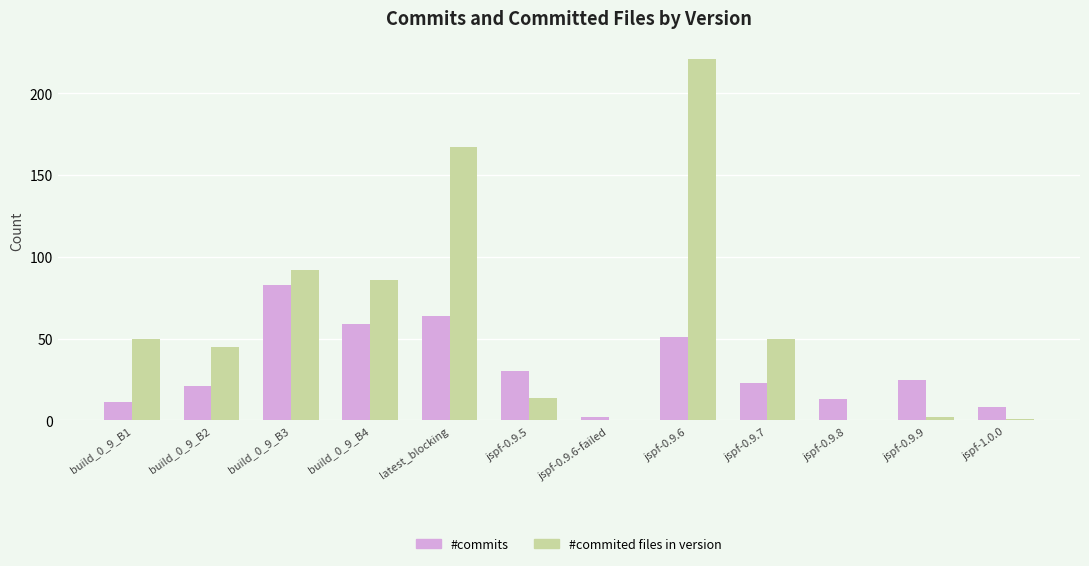

Is it true that #commited files in version equals 1 at jspf-1.0.0?

True